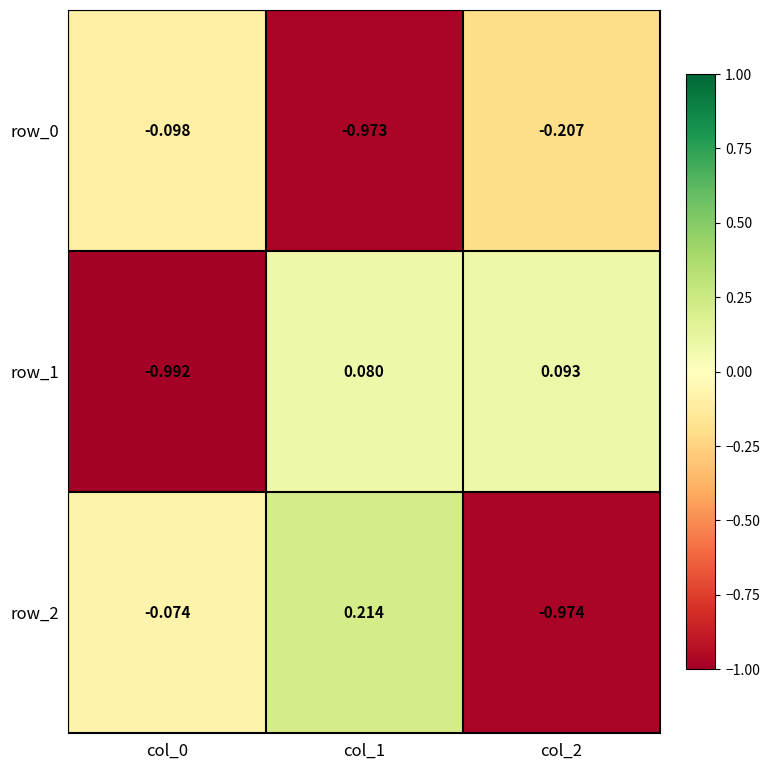

Which series has the largest total across all categories?

row_1